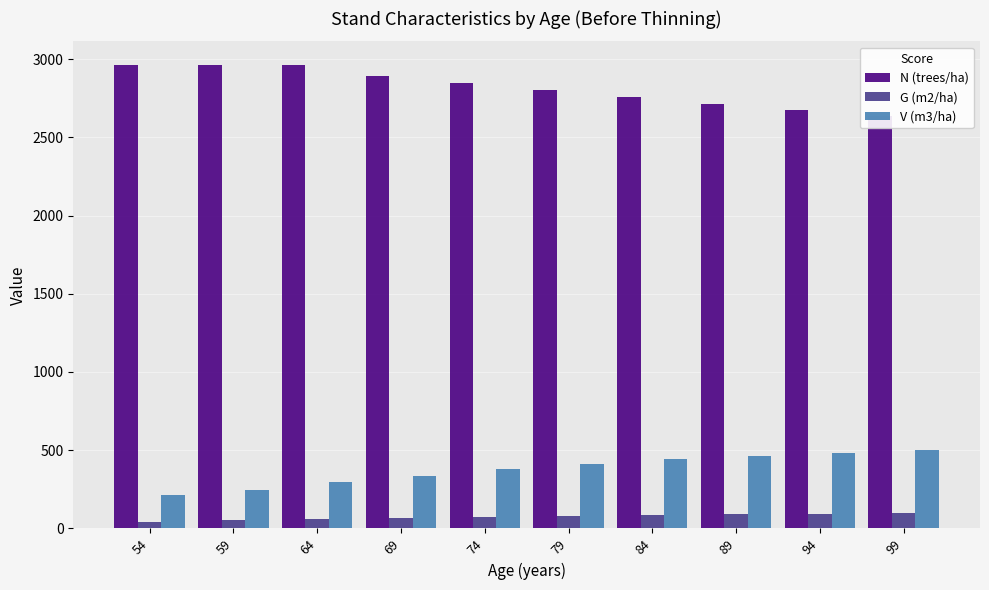

Which series changed the most between 64 and 79?

N (trees/ha)